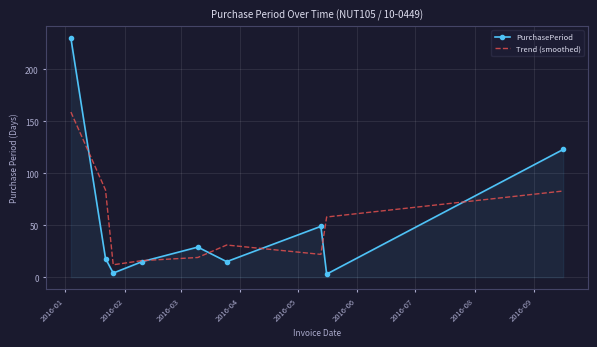

List the series in order of their peak value, highest first.

PurchasePeriod, Trend (smoothed)